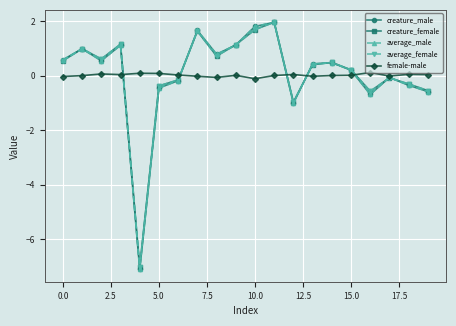

True or false: creature_female has more than 2 interior local peaks.

True